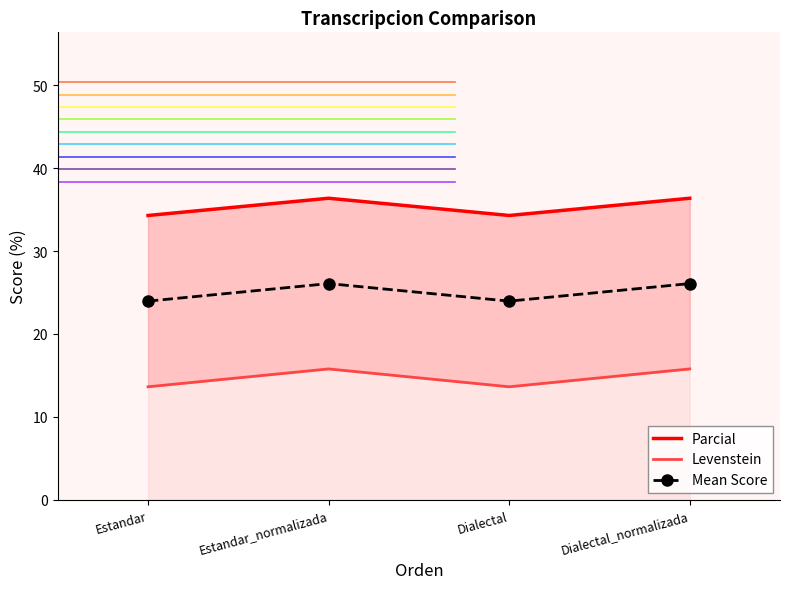

What is the difference between the highest and lowest values at Dialectal_normalizada?

20.6